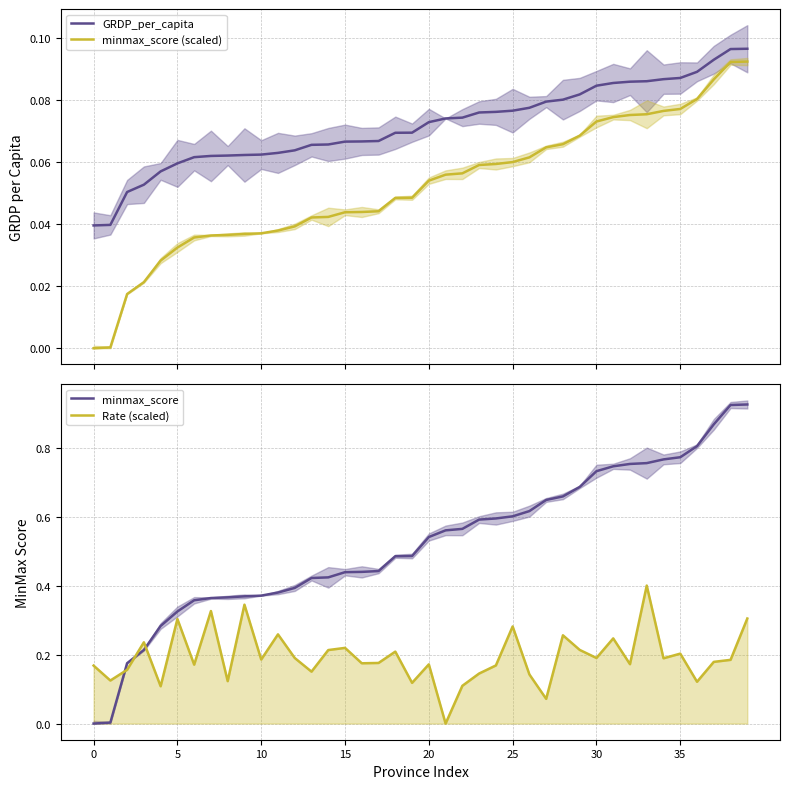

True or false: minmax_score (scaled) and GRDP_per_capita intersect in this chart.

False